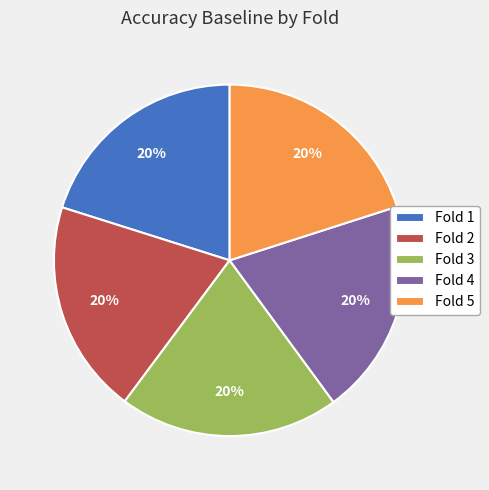

To the nearest percent, what is the average slice percentage?

20%